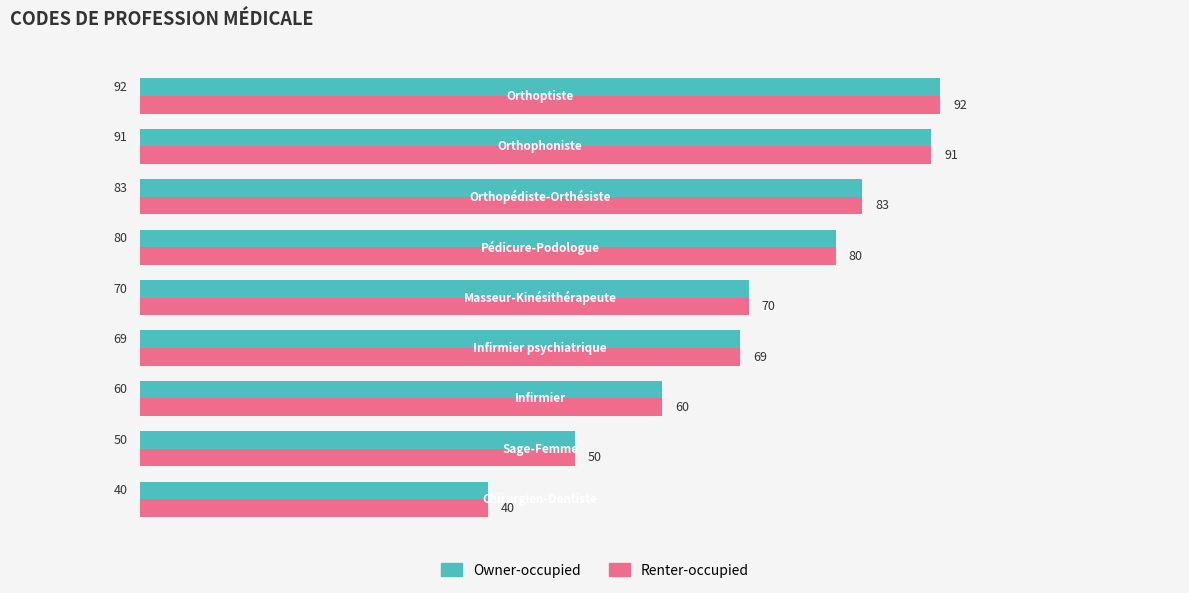

At how many categories does at least one series exceed 46?

8